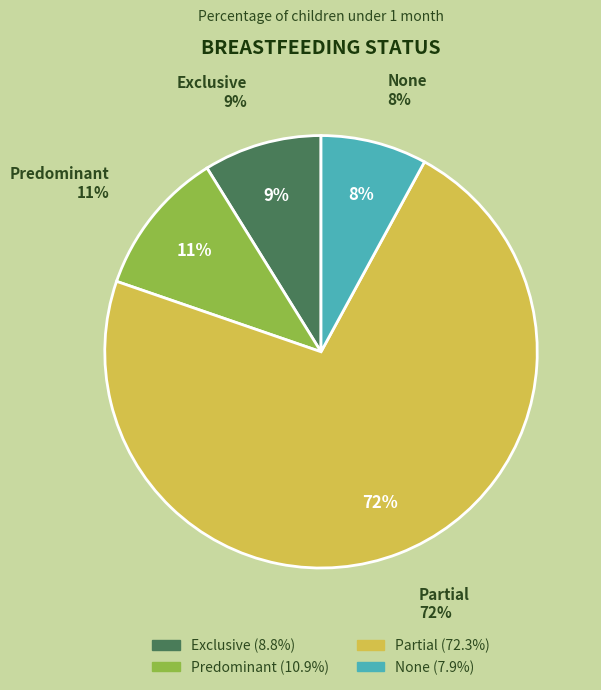

To the nearest percent, what percentage of the pie is Partial?

72%